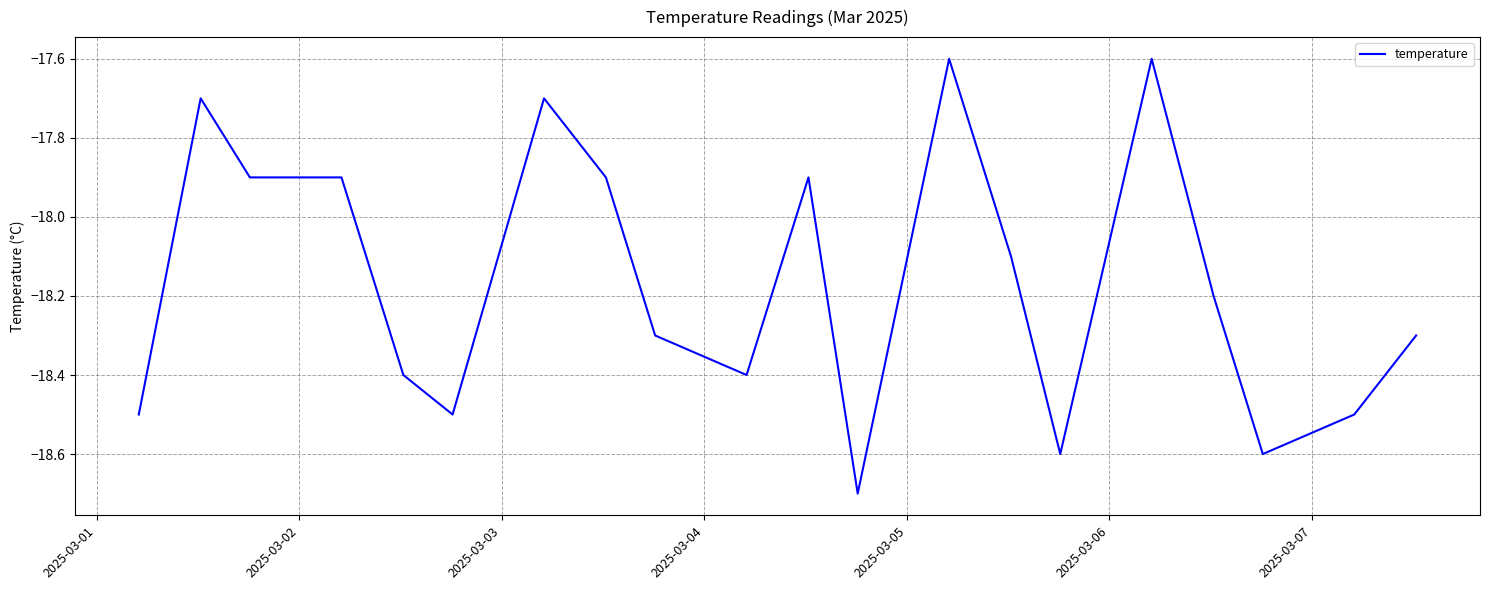

What is the difference between the maximum and minimum values?

1.1